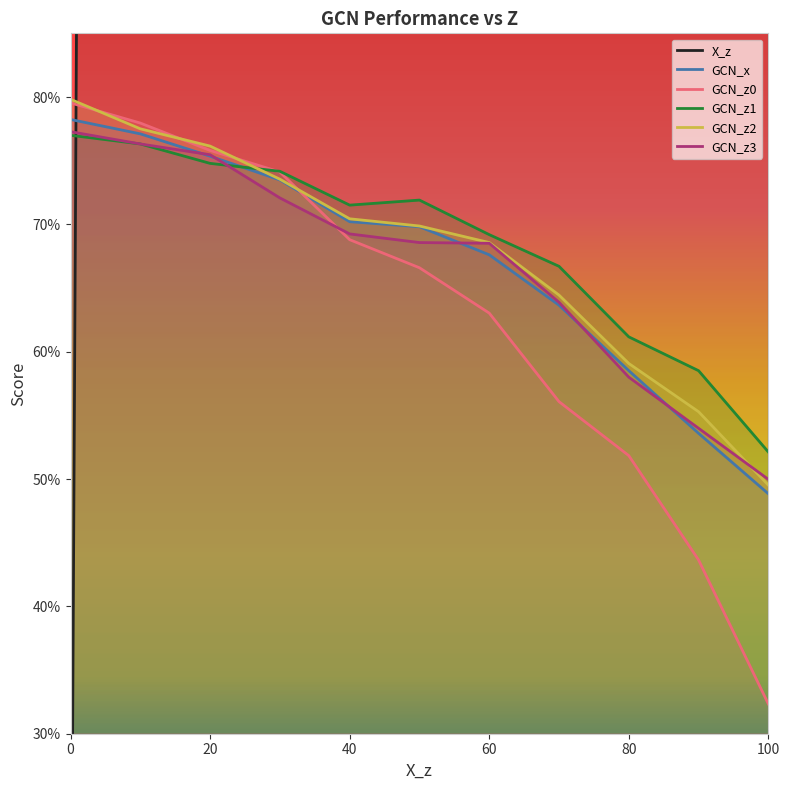

True or false: GCN_x and GCN_z2 cross at least once.

False